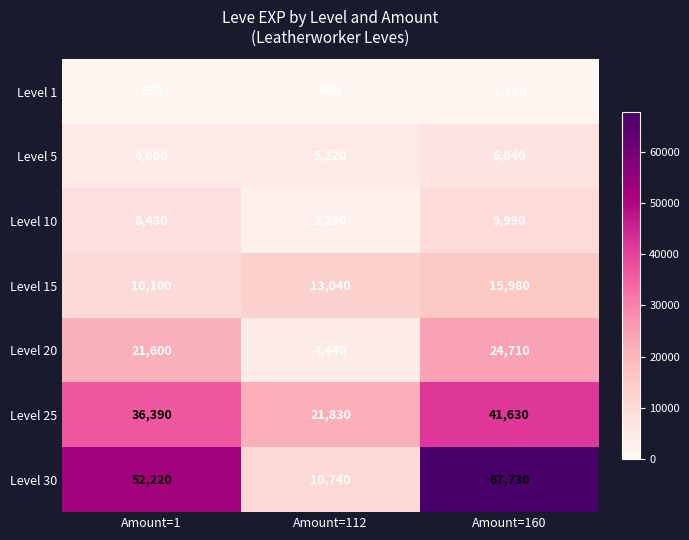

Which label corresponds to the smallest value in the chart?

Amount=1